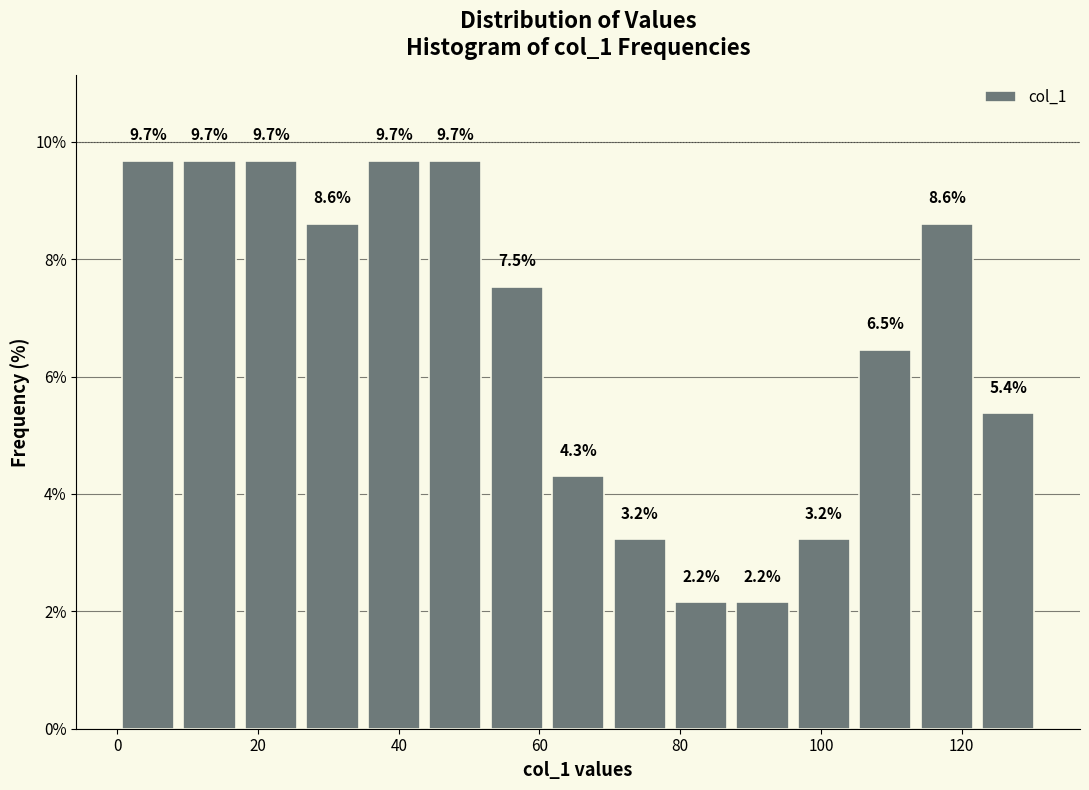

Reading left to right, transcribe this chart: for each bar, give the range it covers on the x-axis and its height. The bar edges are not printed on the chart, so give them approximately, as read against the axis.

0 to 8: 9.7
8 to 18: 9.7
18 to 26: 9.7
26 to 34: 8.6
34 to 44: 9.7
44 to 52: 9.7
52 to 62: 7.5
62 to 70: 4.3
70 to 78: 3.2
78 to 88: 2.2
88 to 96: 2.2
96 to 104: 3.2
104 to 114: 6.5
114 to 122: 8.6
122 to 132: 5.4